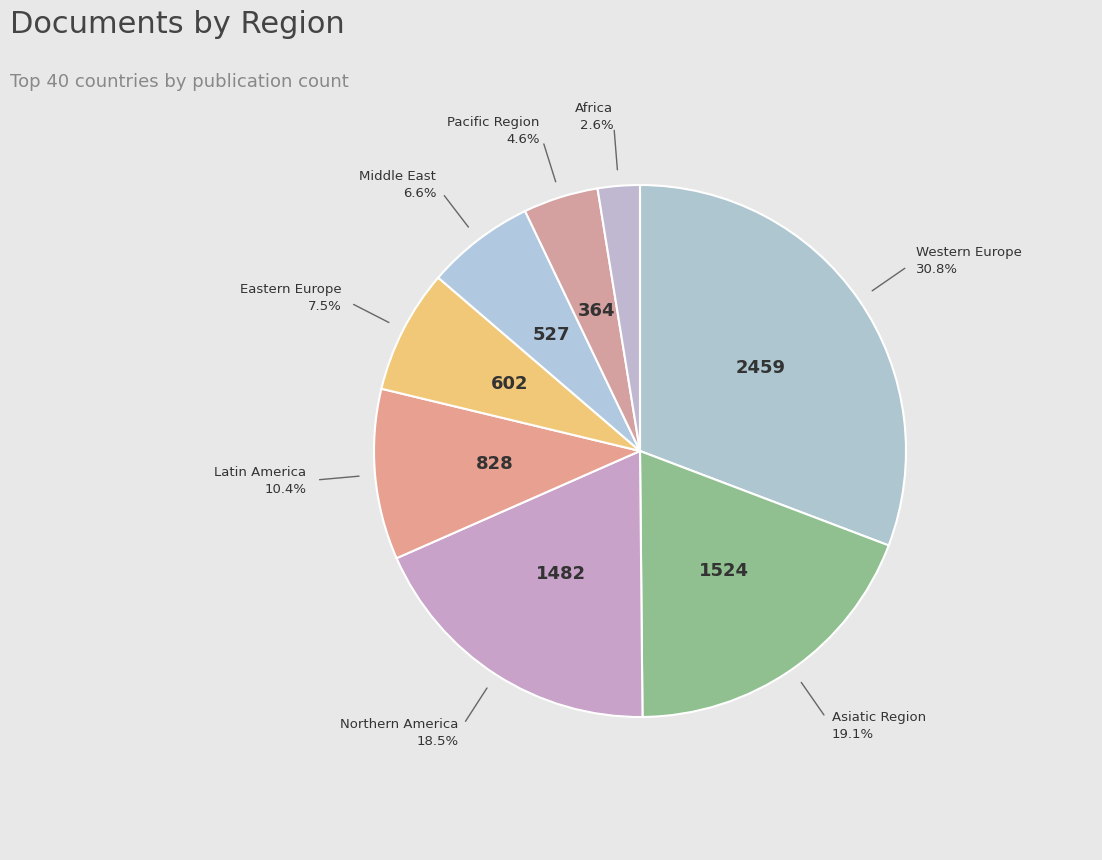

Count the number of slices in the pie.

8